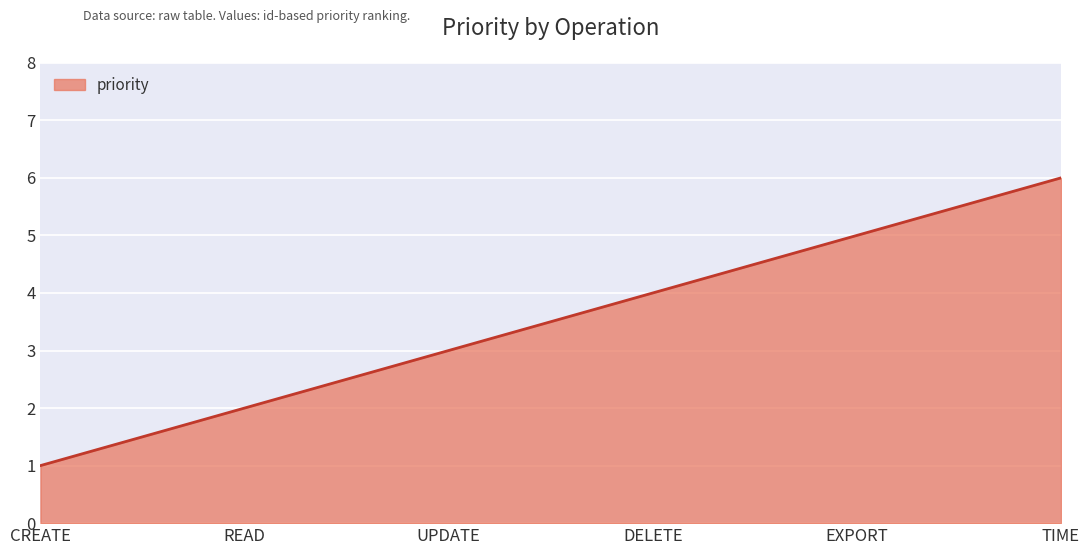

Reading left to right, what are all the values shown in this chart?

1	2	3	4	5	6